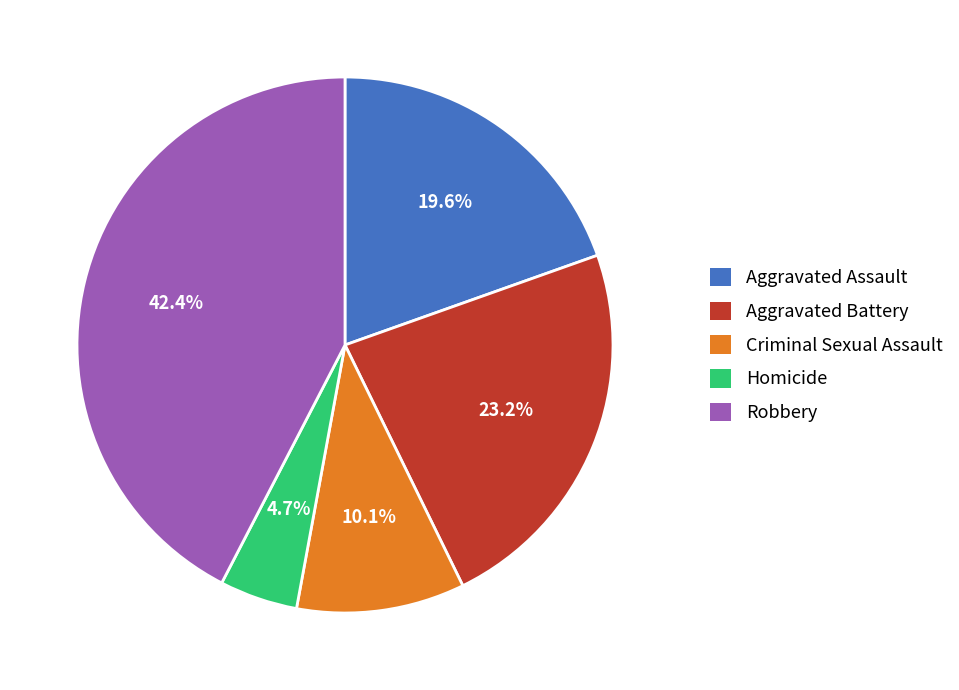

The Aggravated Battery slice represents 9% of the pie. True or false?

False